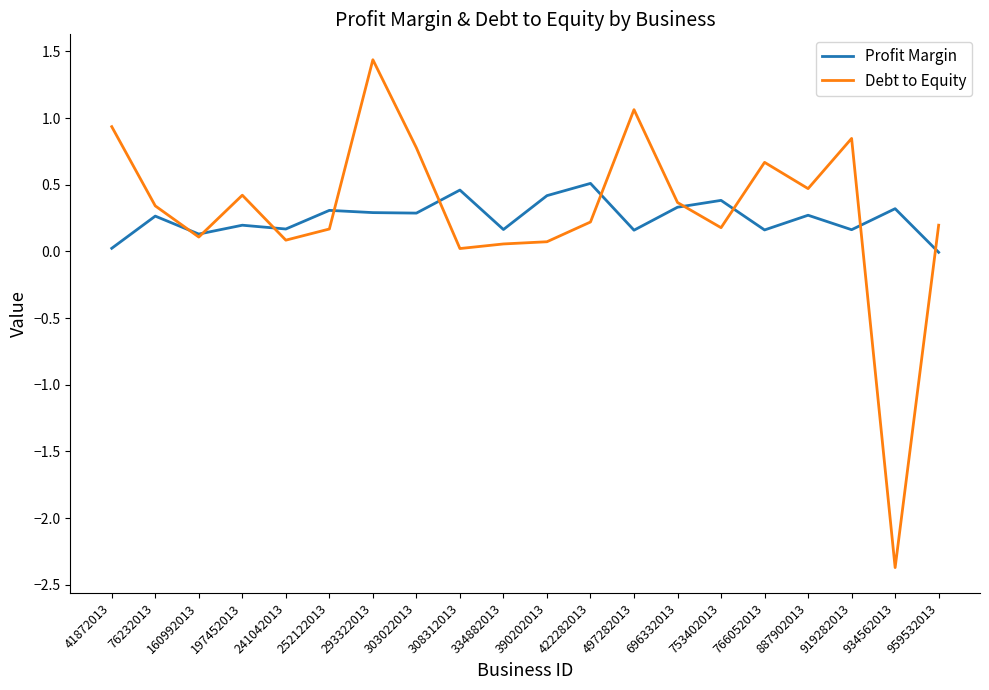

What is the sum of all Profit Margin values?

5.0